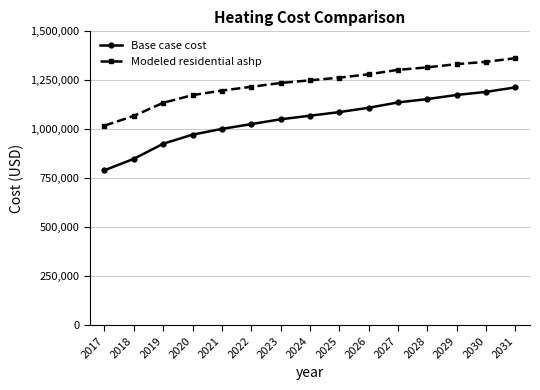

Which series has the widest spread of values?

Base case cost